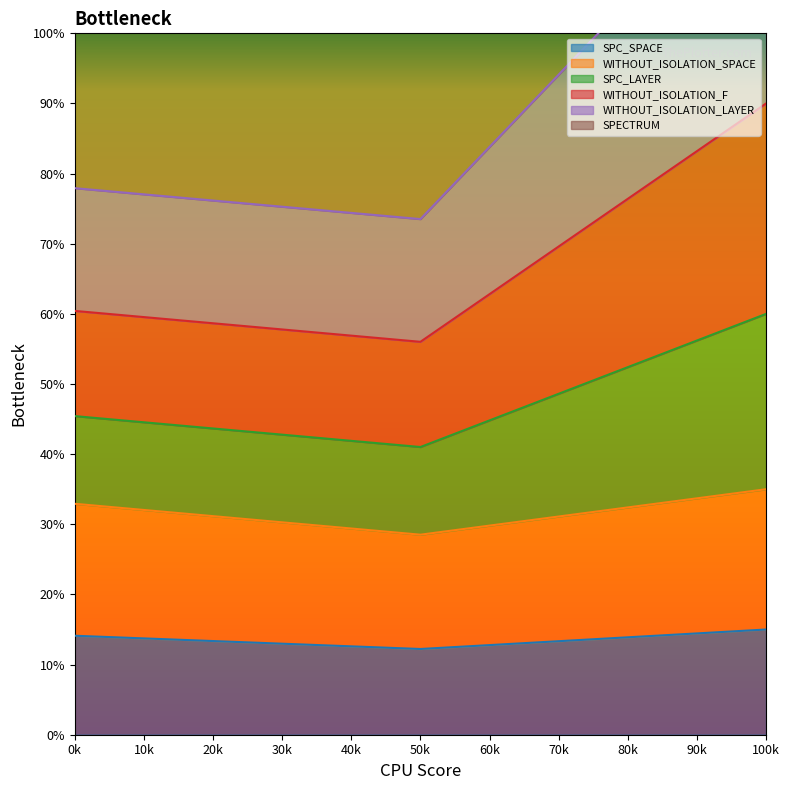

What is the lowest value of the SPC_SPACE series?

12.2